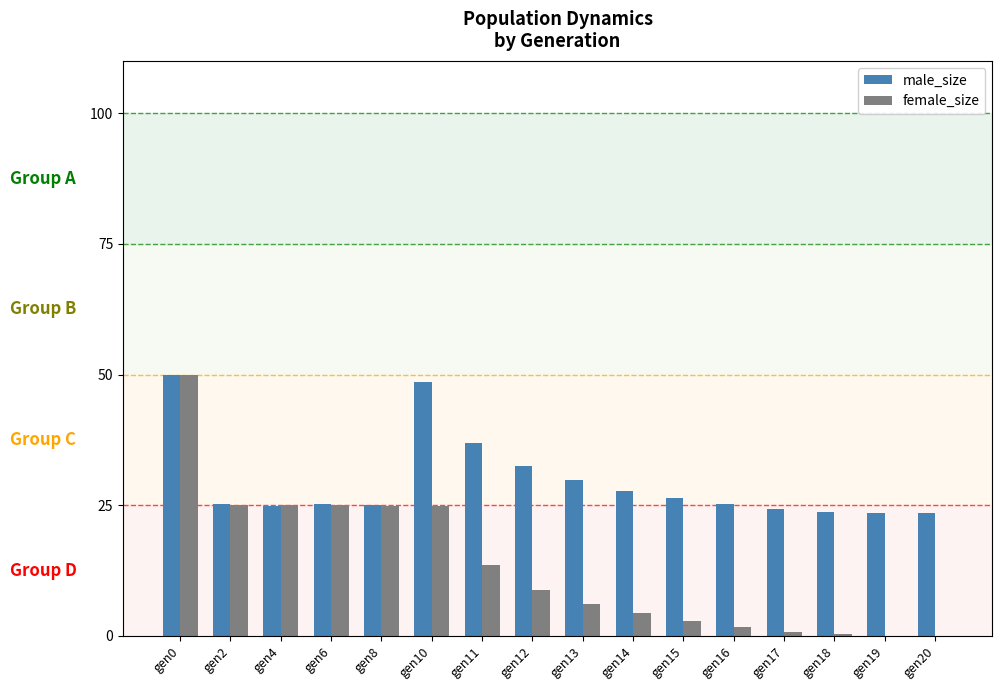

What is the sum of all male_size values?

472.6